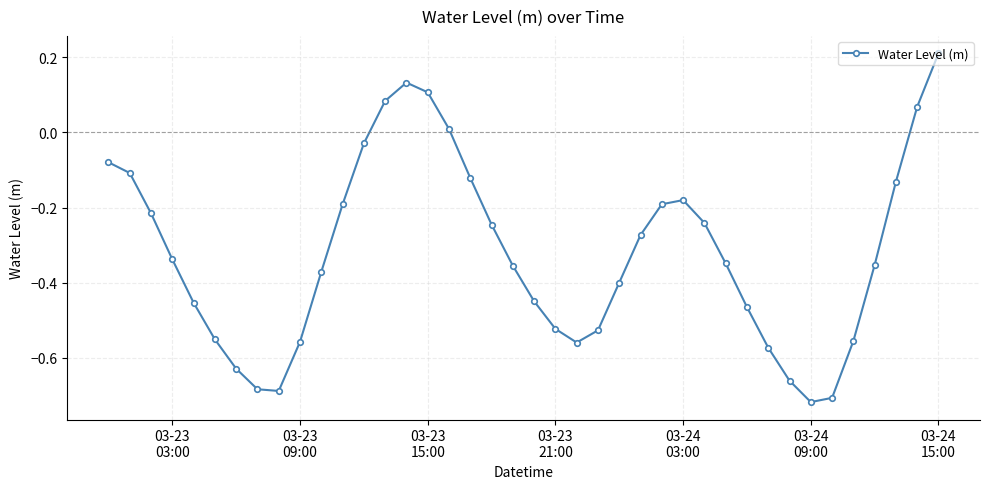

What is the difference between the maximum and second lowest values?

0.9